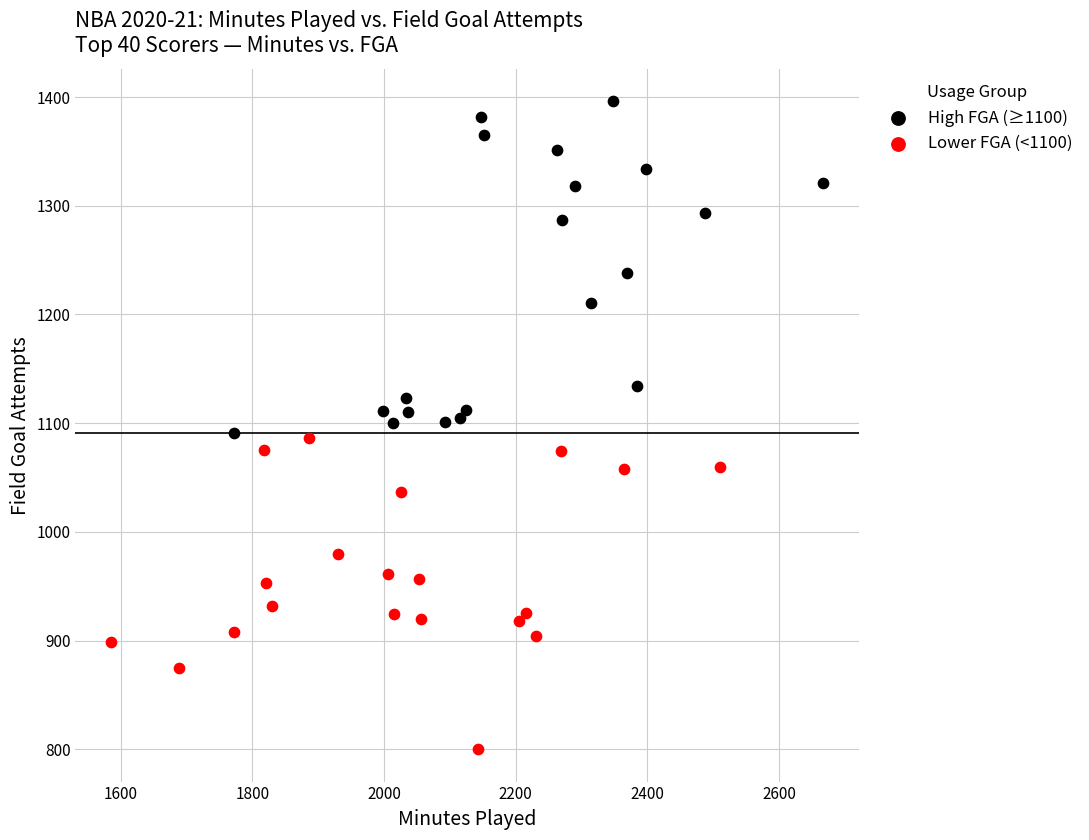

Which series reaches the minimum Y coordinate?

Lower FGA (<1100)